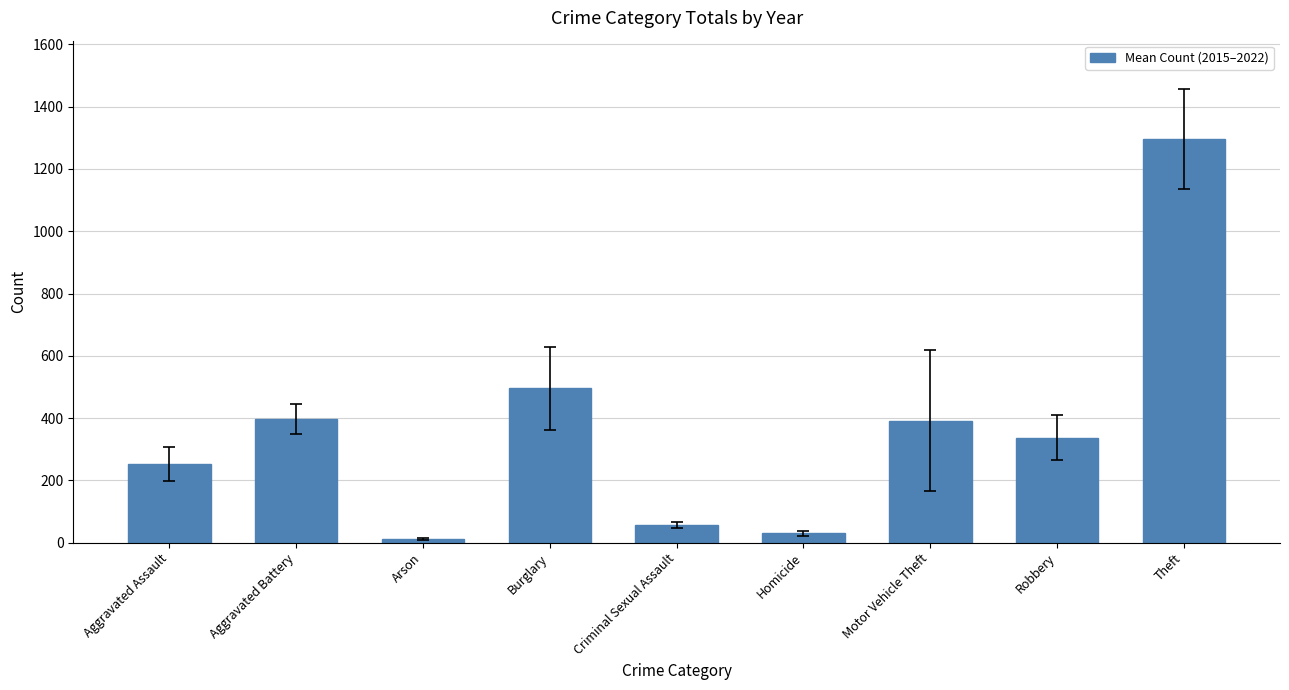

True or false: the data shows 391.8 at Motor Vehicle Theft.

True